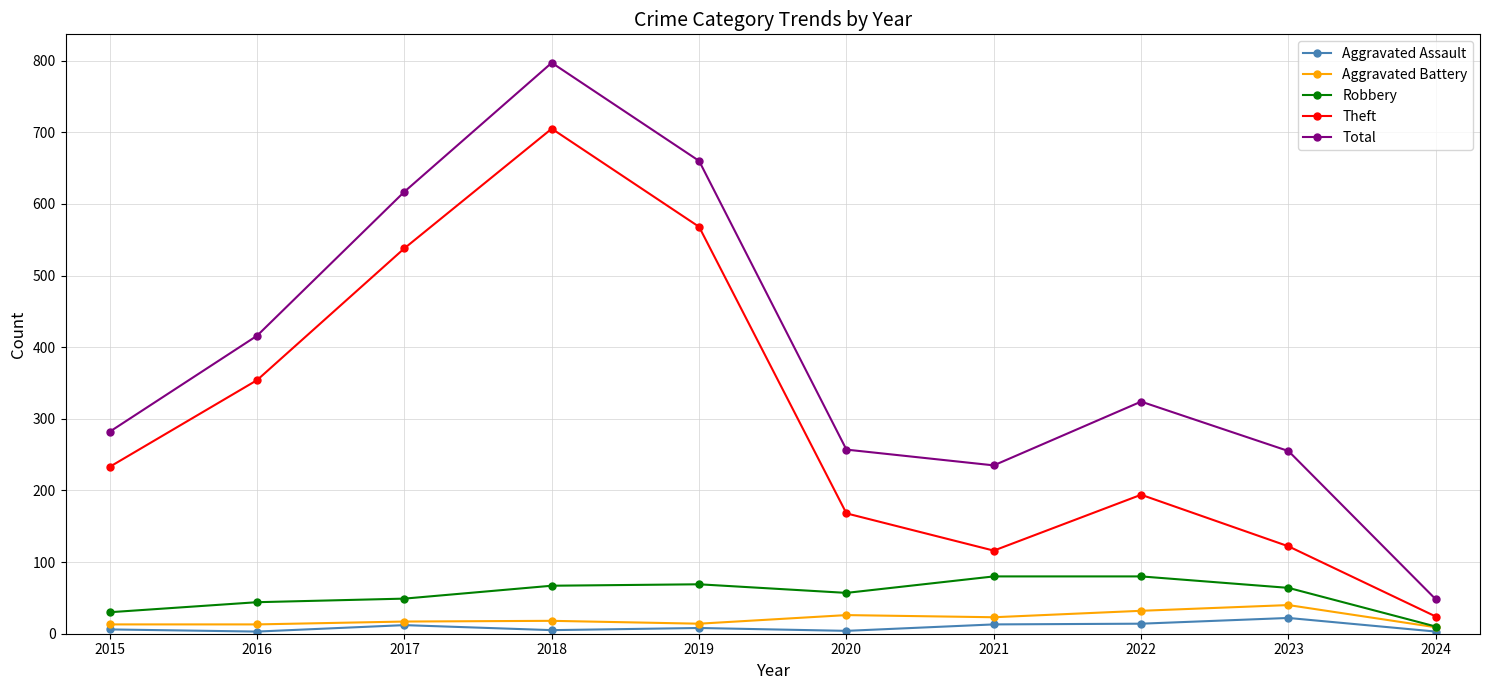

Where is the first local maximum for Total?

2018